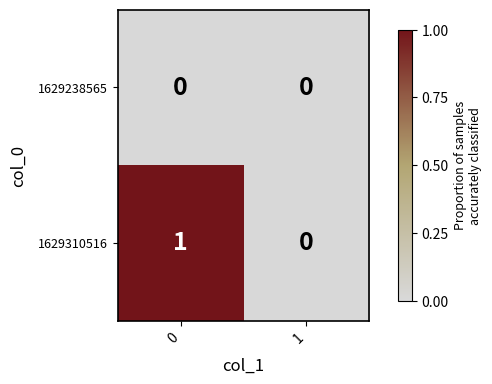

How many positive values does the 1629310516 series have?

1